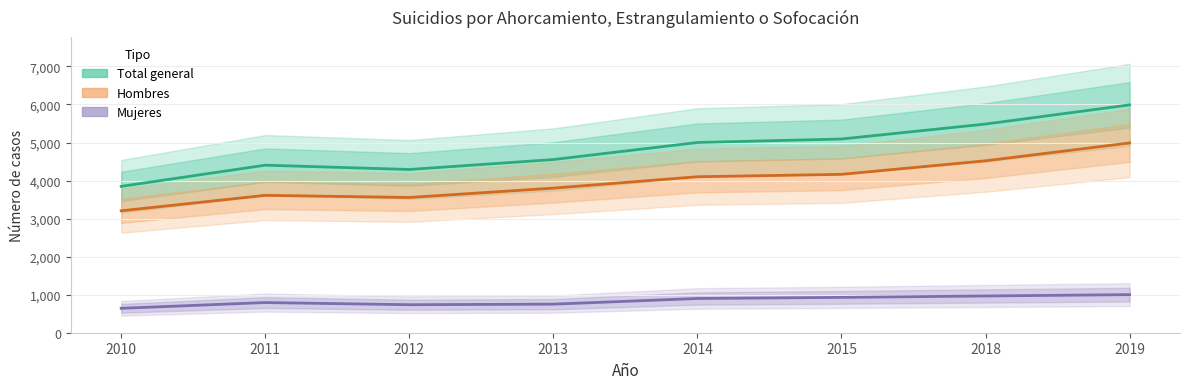

Where is the first local maximum for Mujeres?

2011